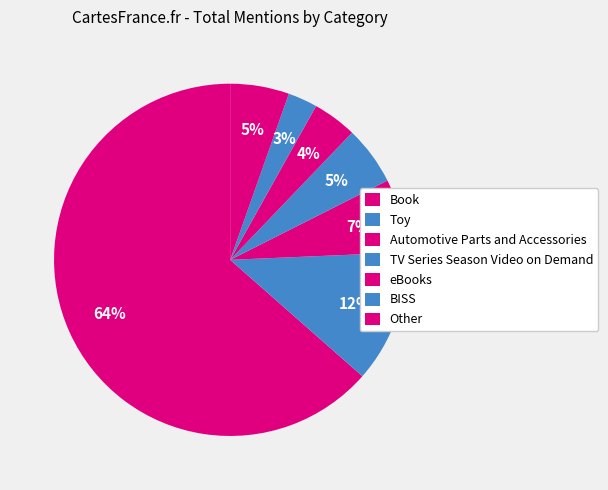

How many segments does this pie chart have?

7